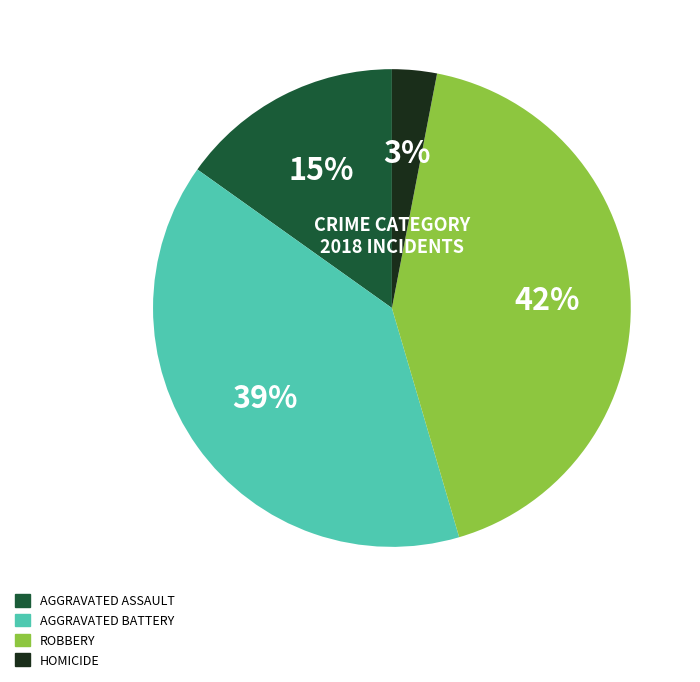

To the nearest percent, what is the difference between the largest and smallest slice percentages?

39%